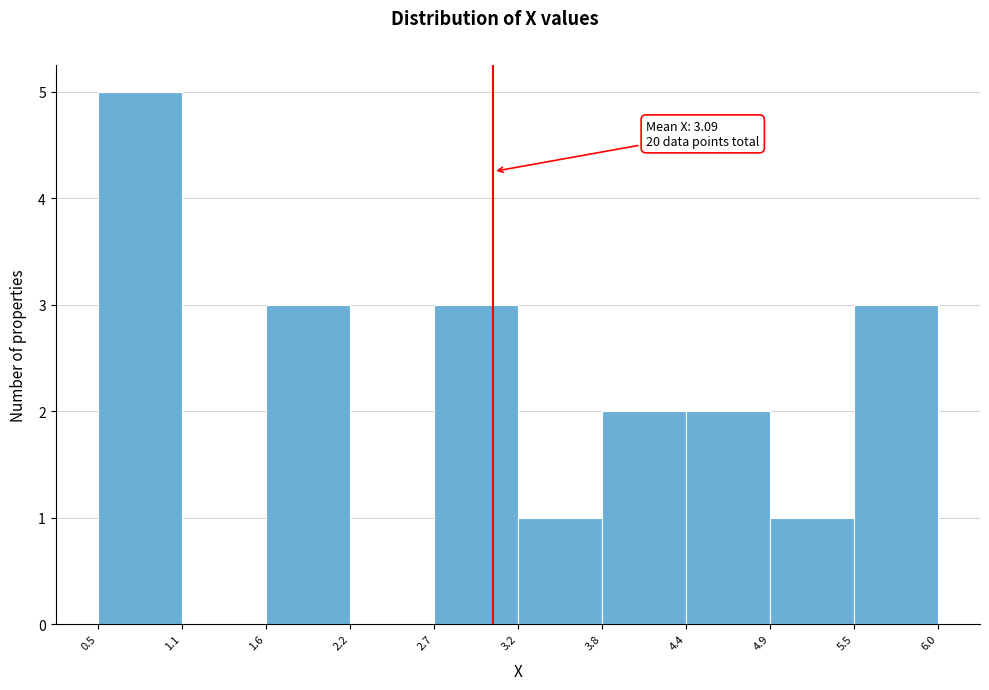

Which range on the x-axis has the tallest bar?

0.5 to 1.1